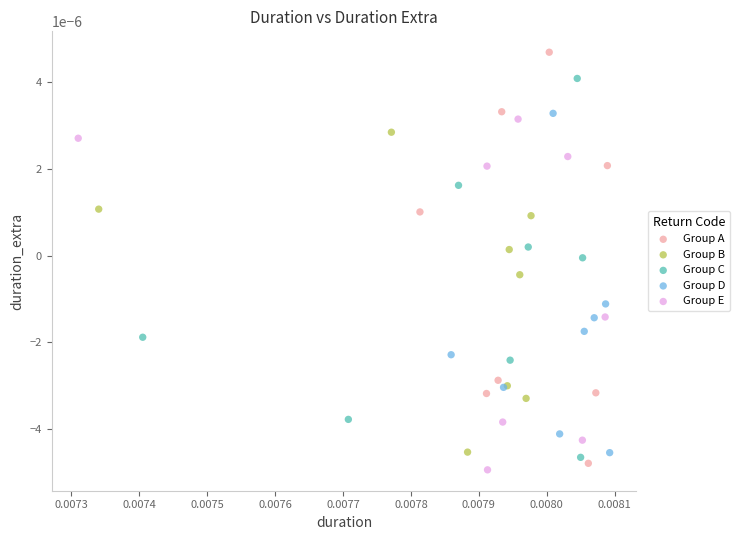

Which series has the widest spread of Y values?

Group A